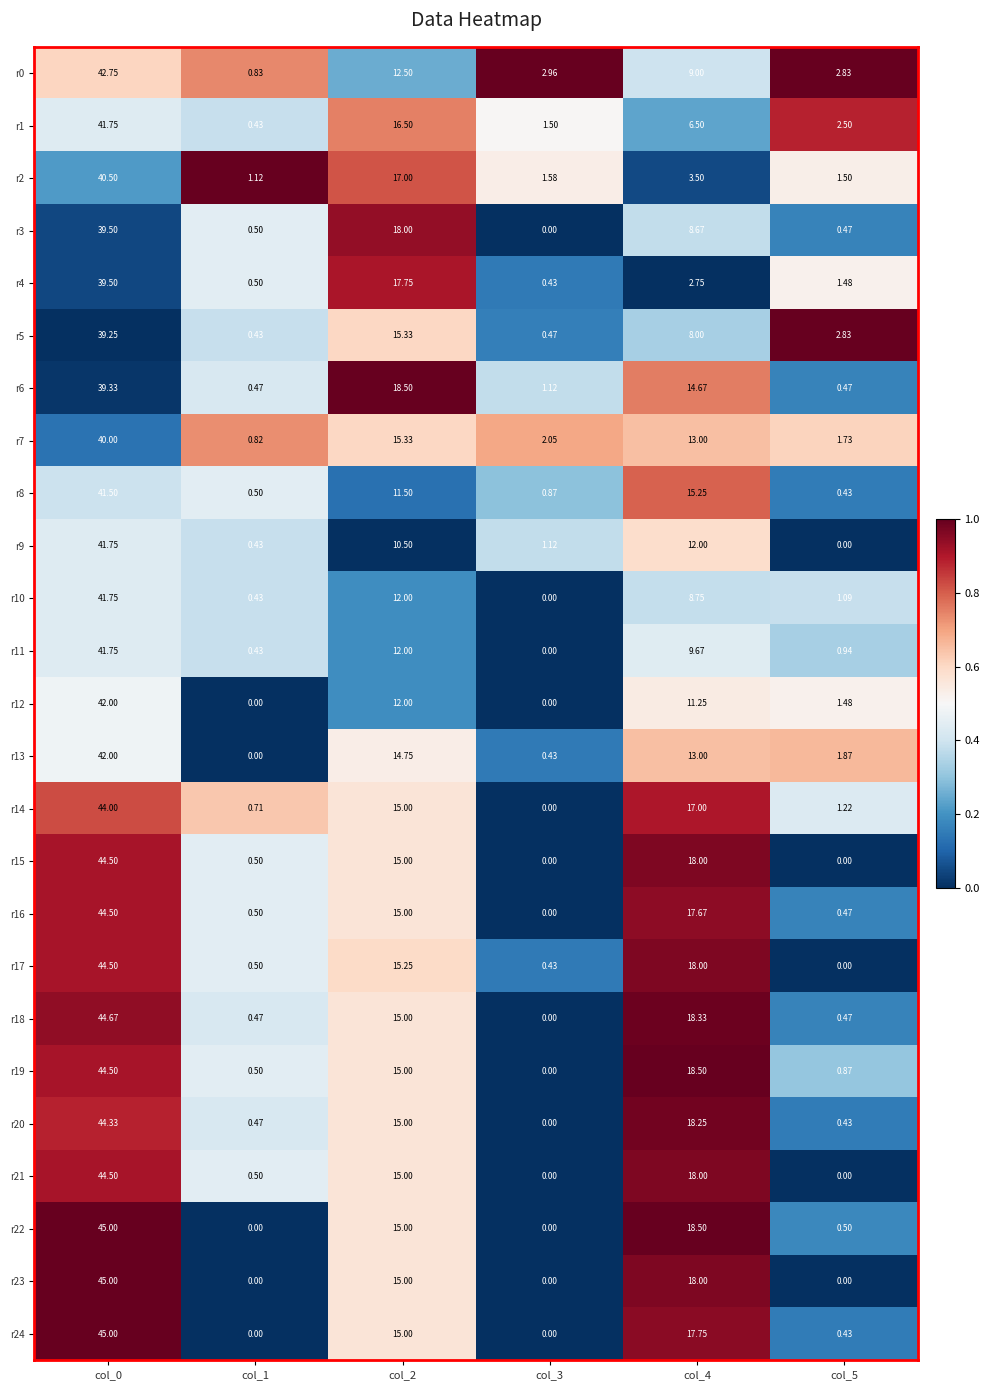

Is the value of r20 at col_0 greater than the value of r5 at col_2?

Yes